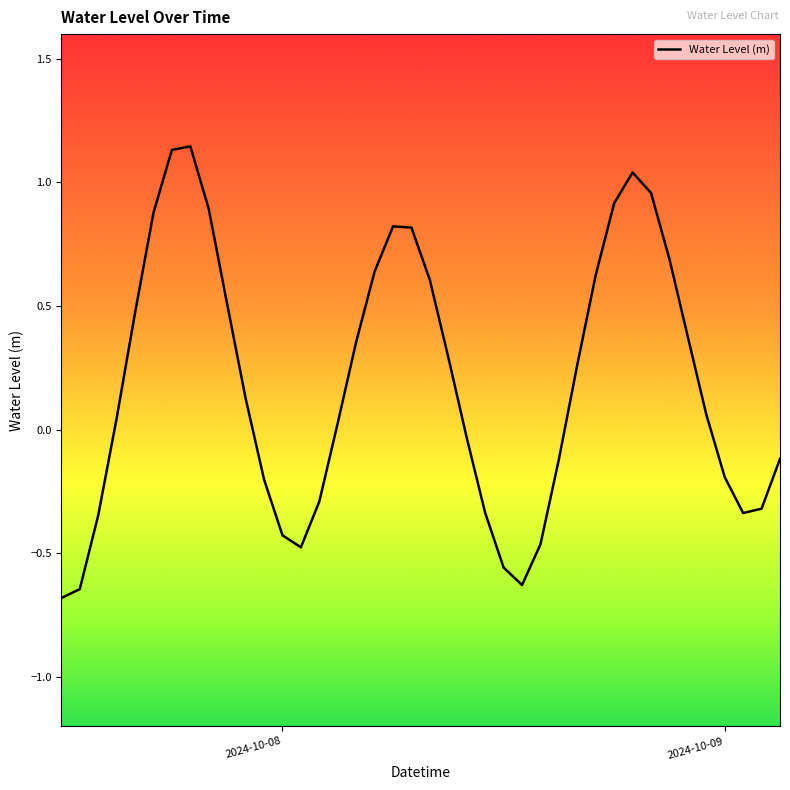

What is the average value?

0.2